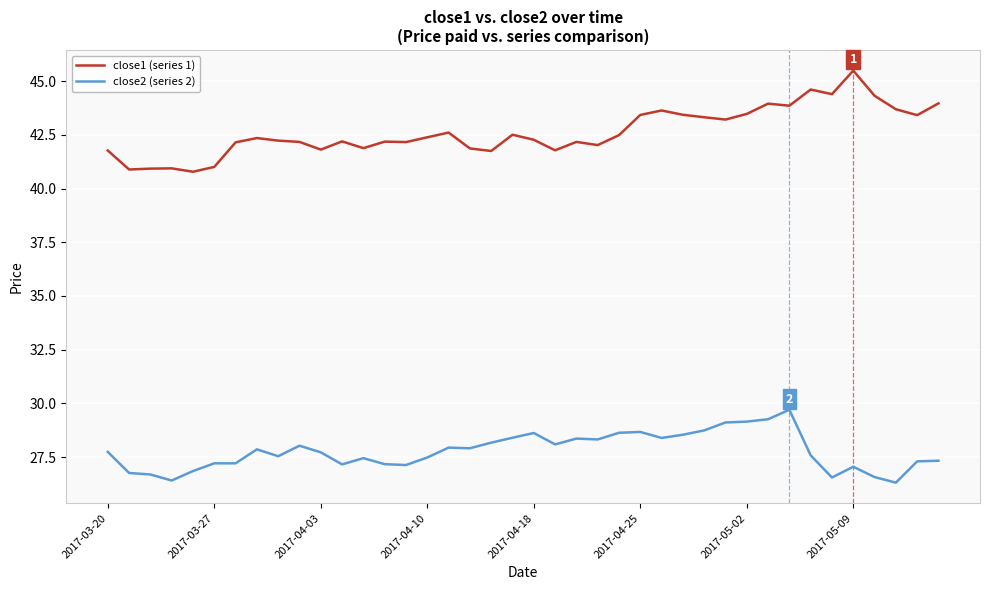

What is the difference between the maximum and minimum values in the close2 (series 2) series?

3.4